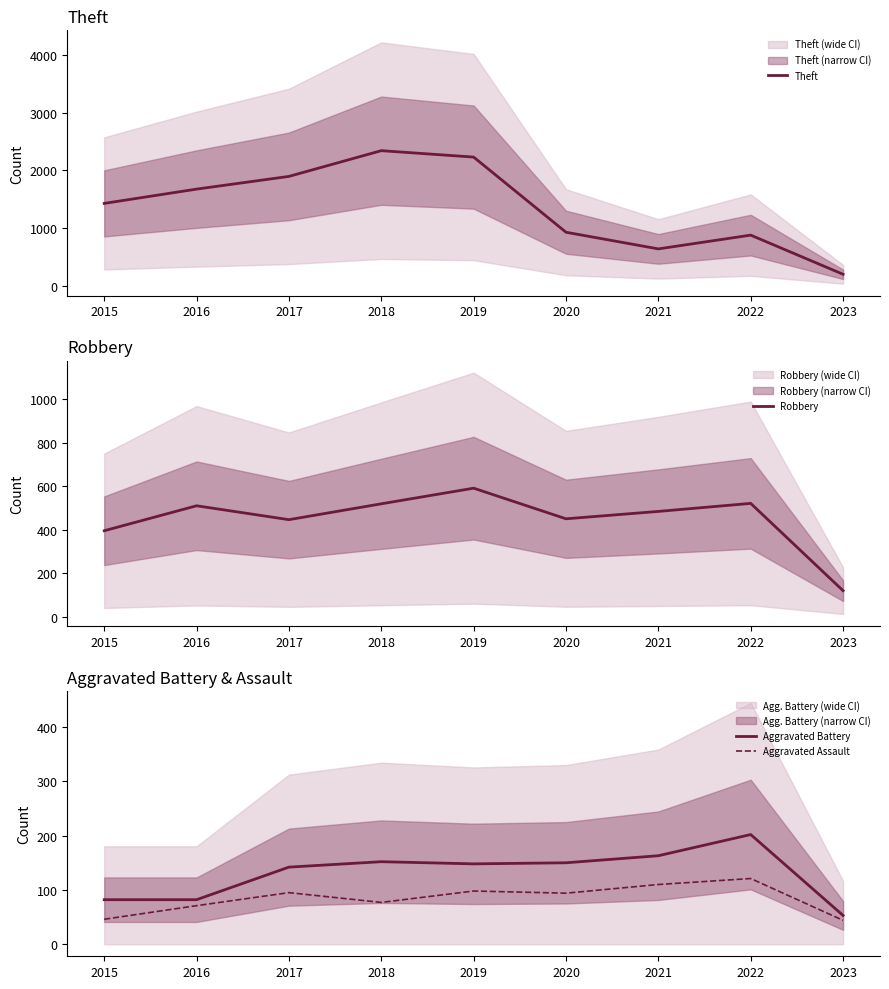

True or false: Theft and Aggravated Assault cross at least once.

False